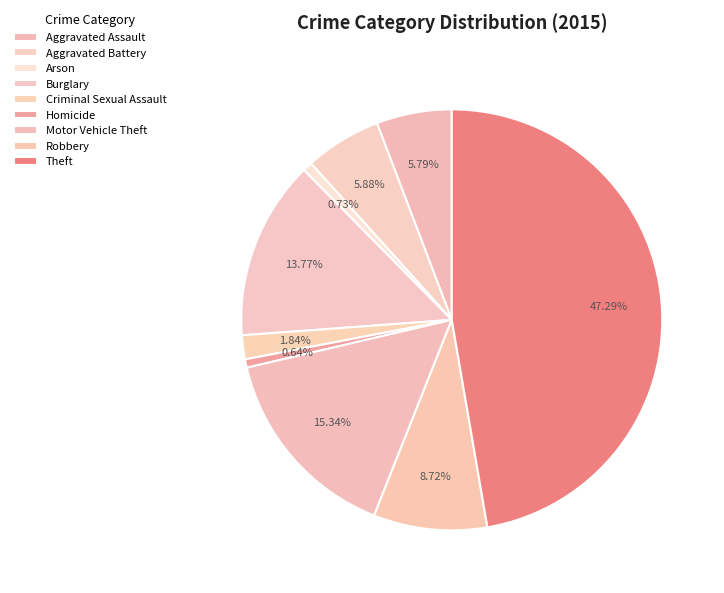

Which category has the biggest portion of the pie?

Theft